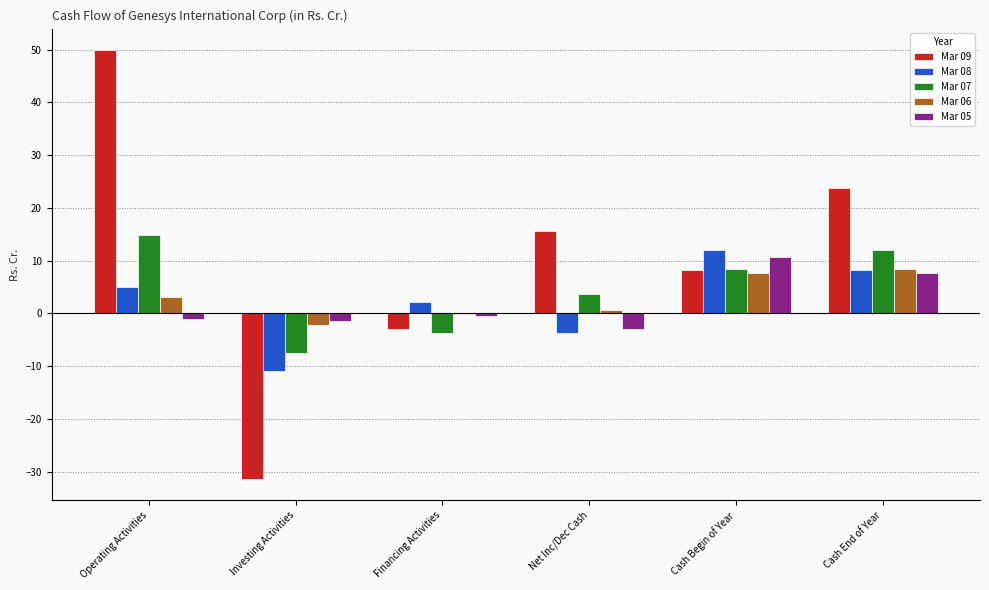

What is the spread (max minus min) of values at Operating Activities?

51.0